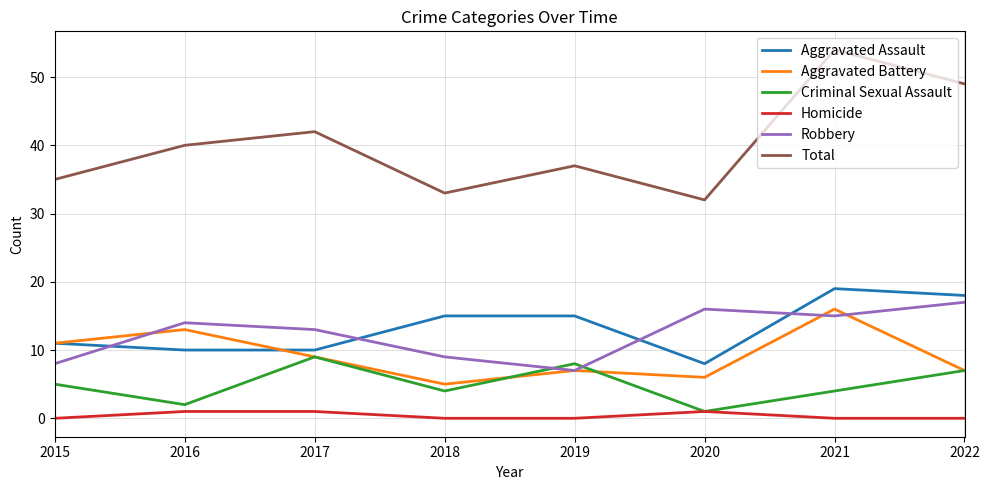

Where is the first local maximum for Criminal Sexual Assault?

2017